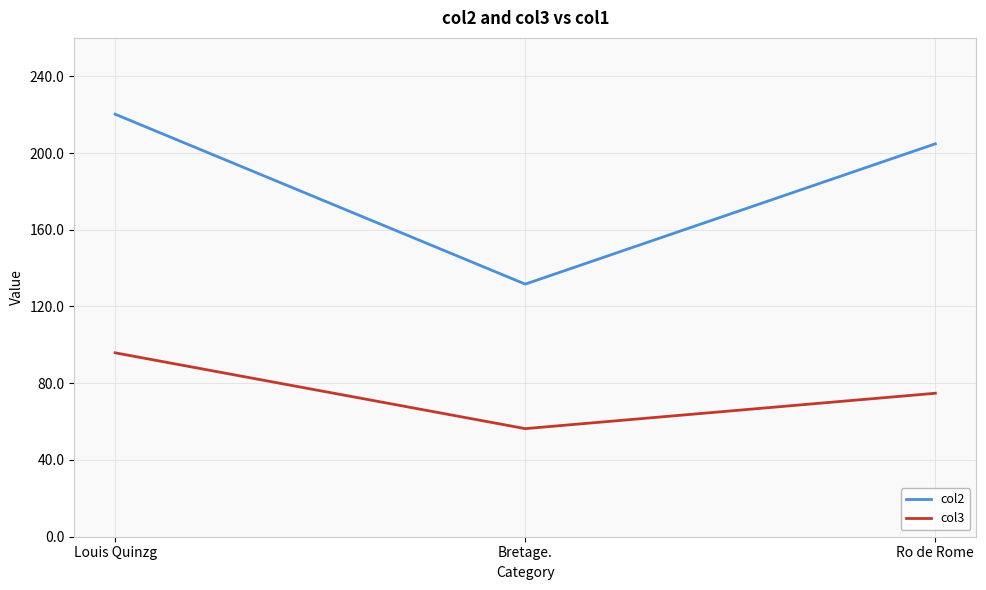

What is the difference between the col2 values at Louis Quinzg and Ro de Rome?

15.4